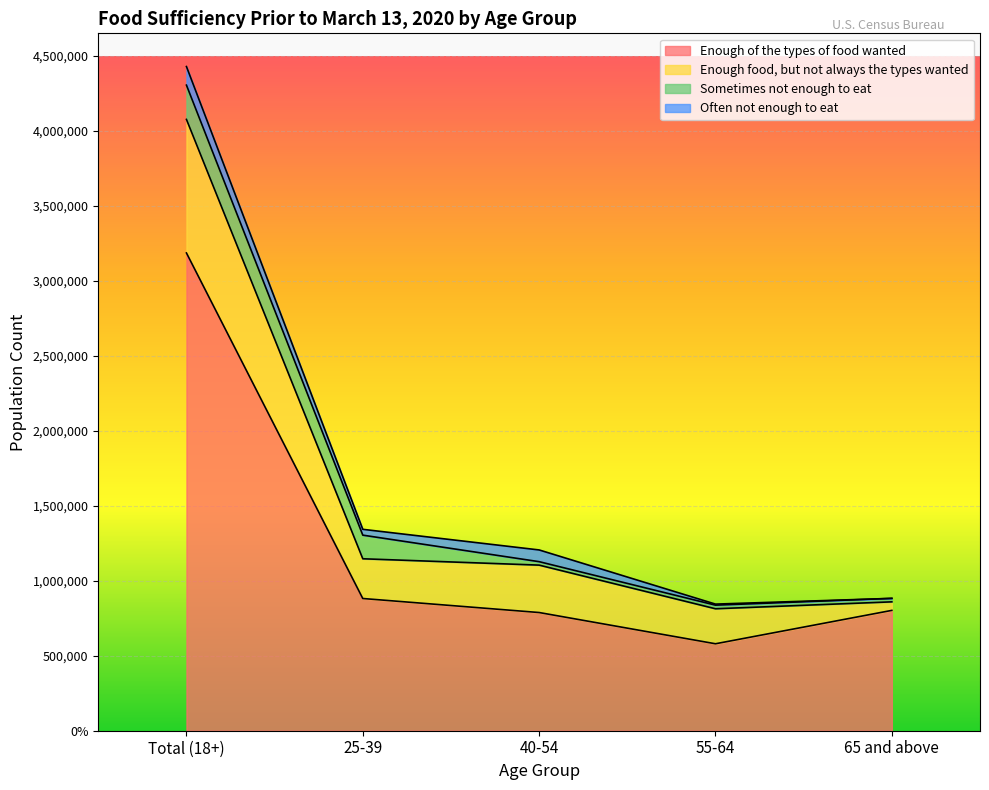

What is the sum of all Often not enough to eat values?

248114